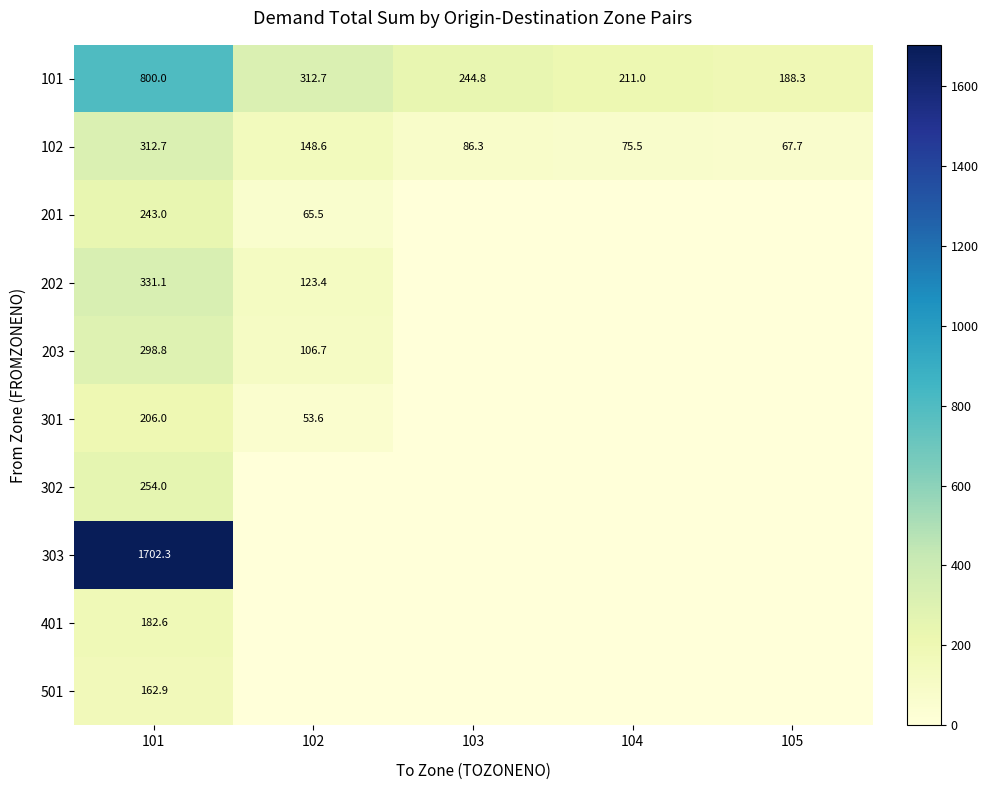

What is the sum of all 102 values?

690.8